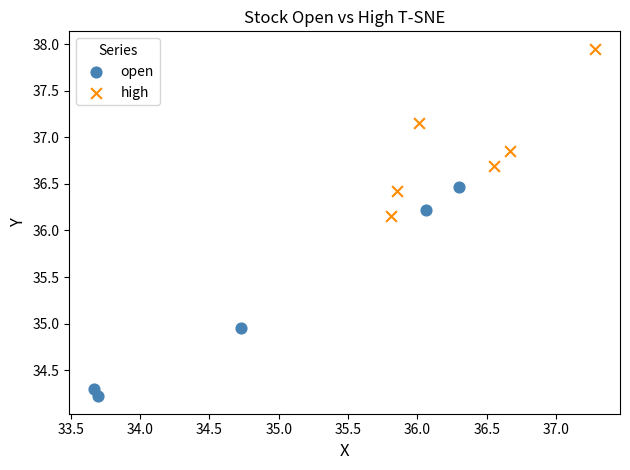

Which series has the widest spread of Y values?

open